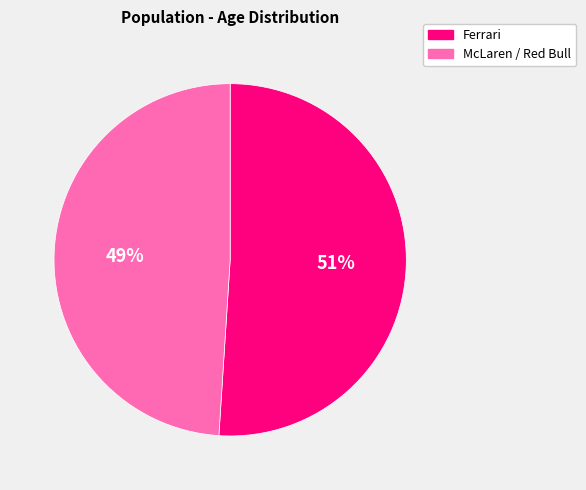

Does any single category account for the majority?

Yes